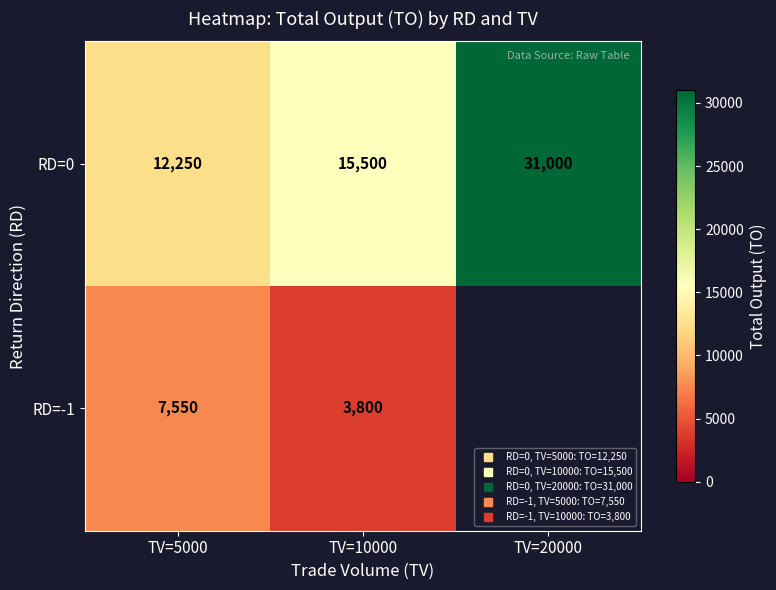

What is the minimum value shown in the chart?

3800.0